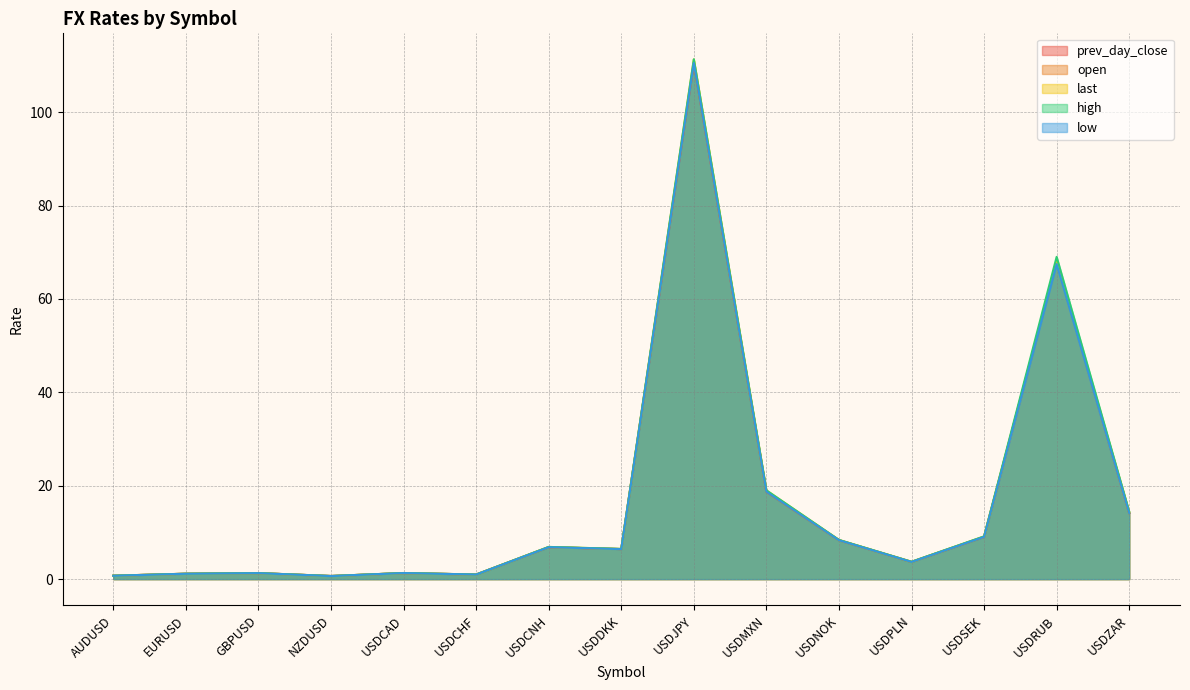

Does the chart have visible grid lines?

Yes